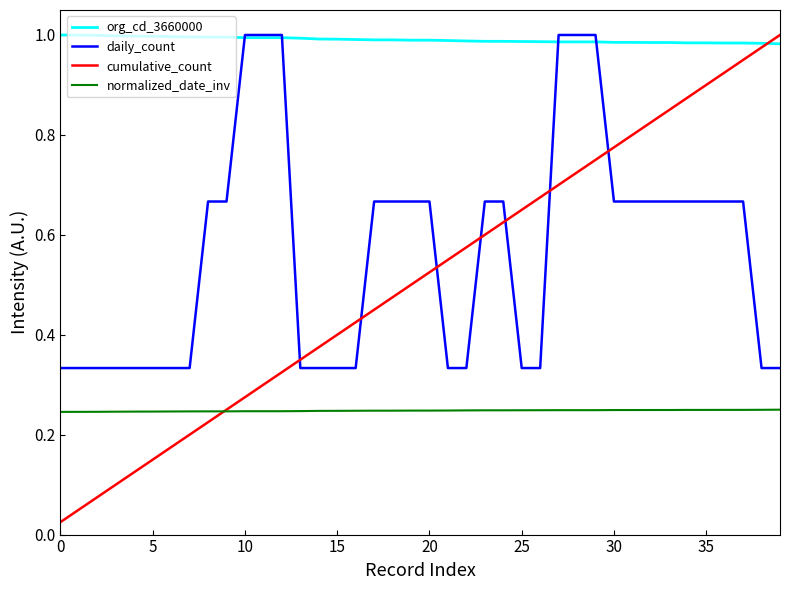

What is the sum of all cumulative_count values?

20.5